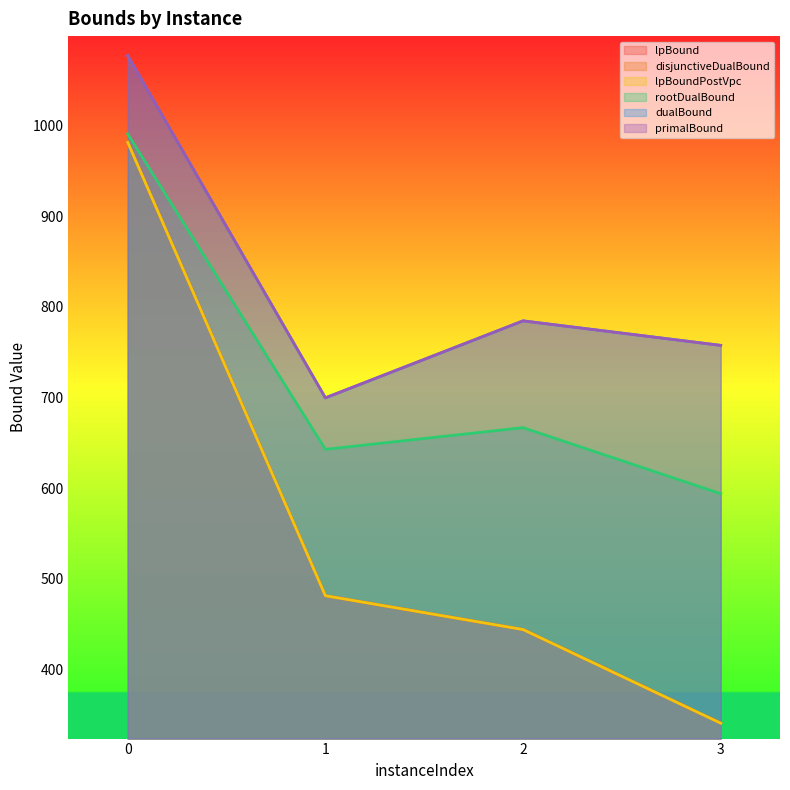

What are all the series names shown in the legend?

lpBound, disjunctiveDualBound, lpBoundPostVpc, rootDualBound, dualBound, primalBound